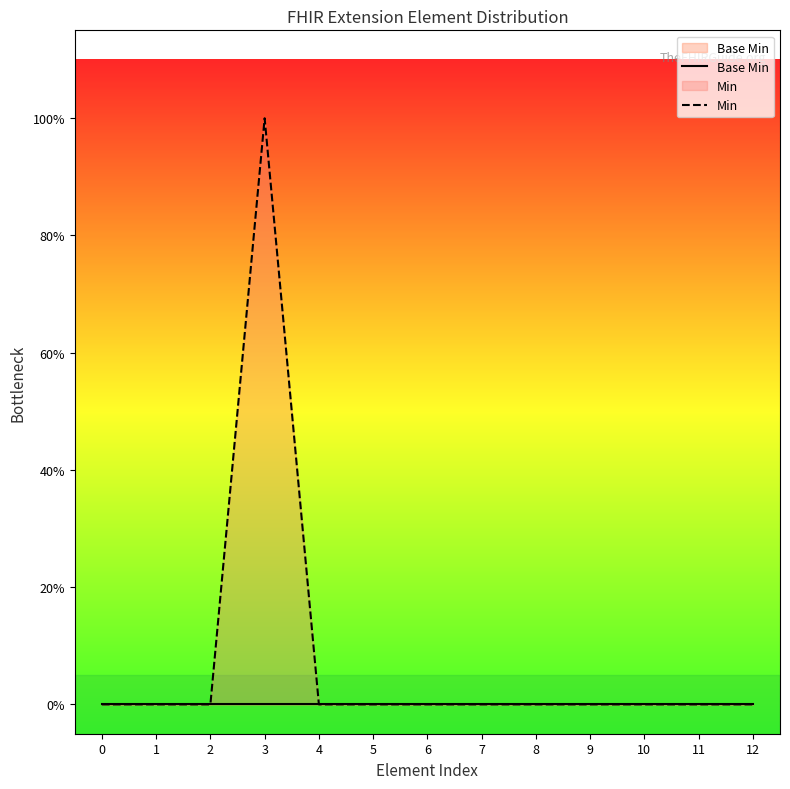

How many positive values does the Min series have?

1